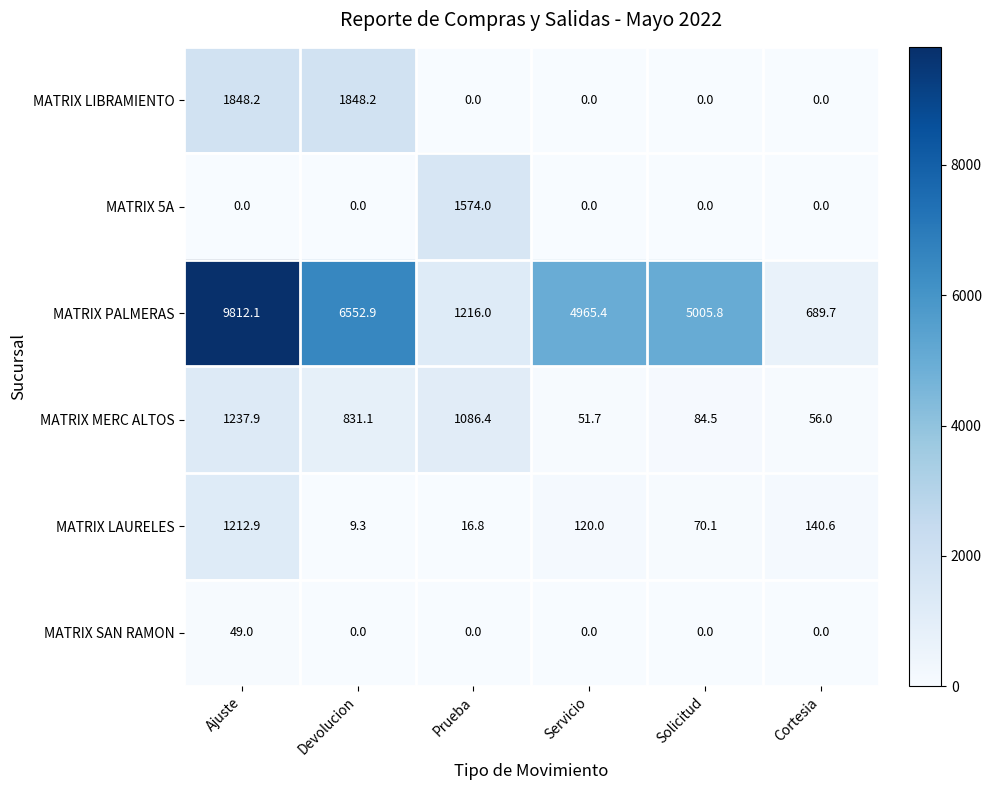

Count the number of categories in the chart.

6